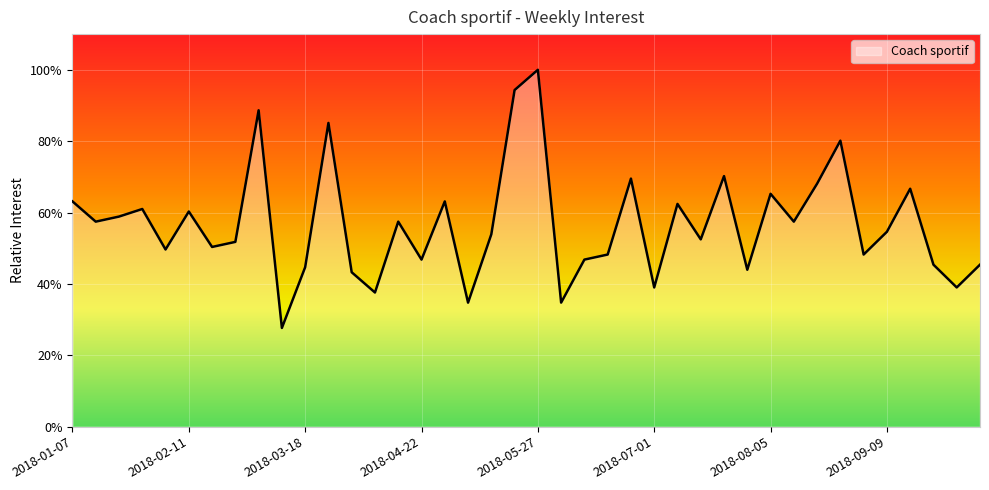

Does the chart have visible grid lines?

Yes